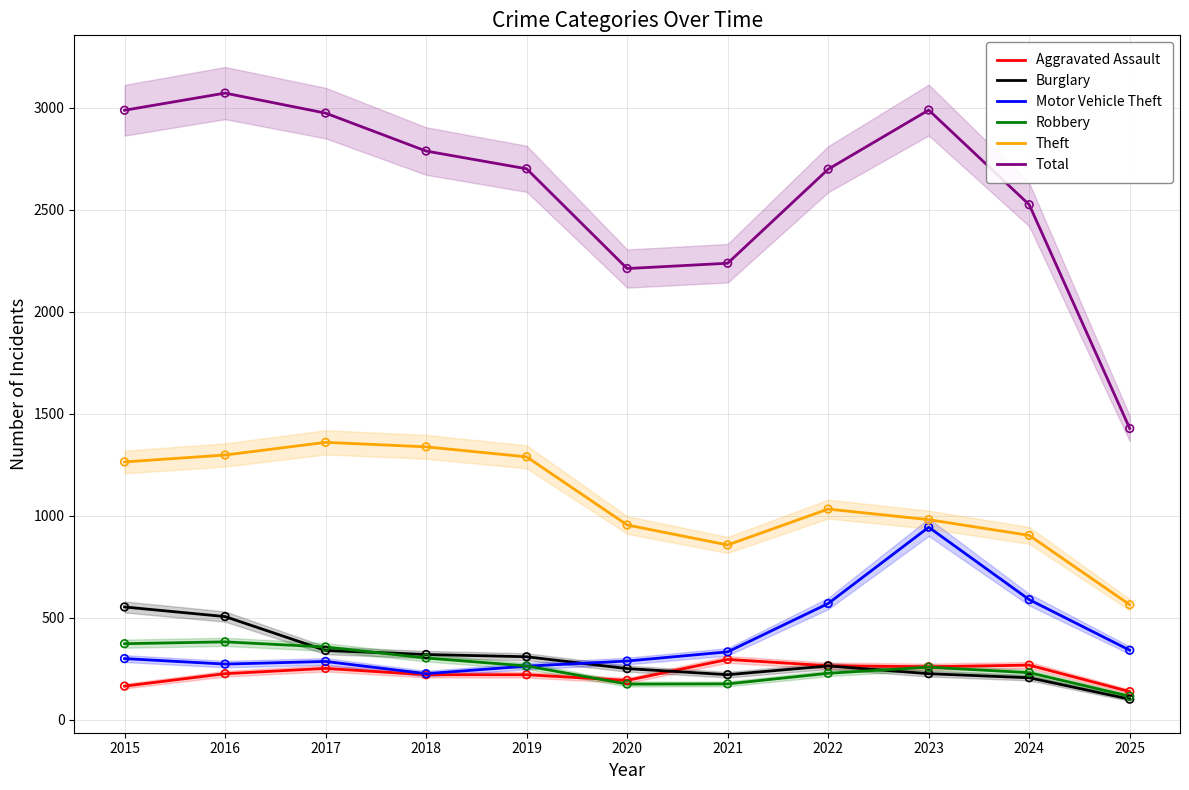

Which series has the largest Y range (max minus min)?

Total